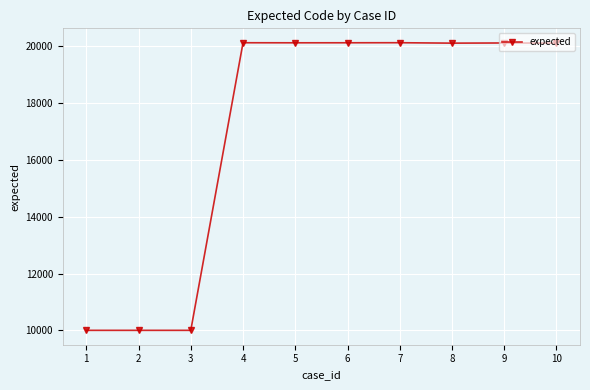

What is the difference between the maximum and minimum values?

10117